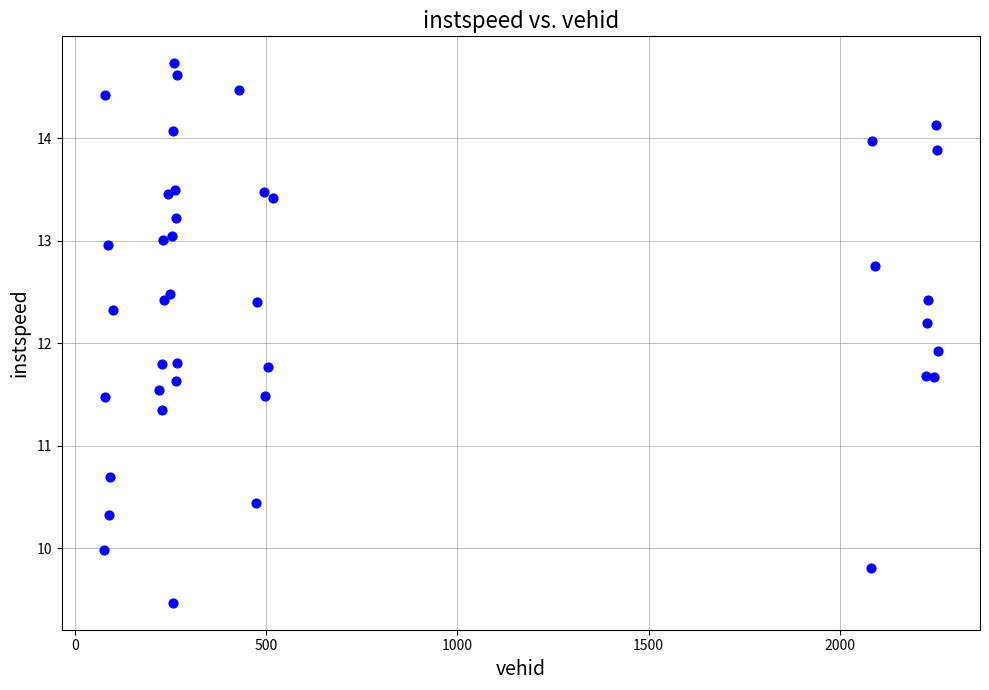

What Y value in the scatter plot is closest to 12?

11.9